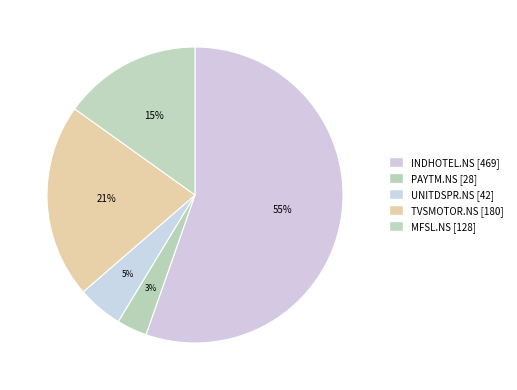

True or false: TVSMOTOR.NS accounts for 34% of the total.

False